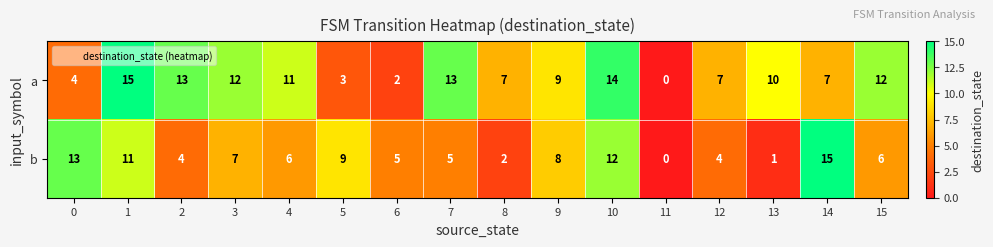

Which series changed the most between 11 and 13?

a